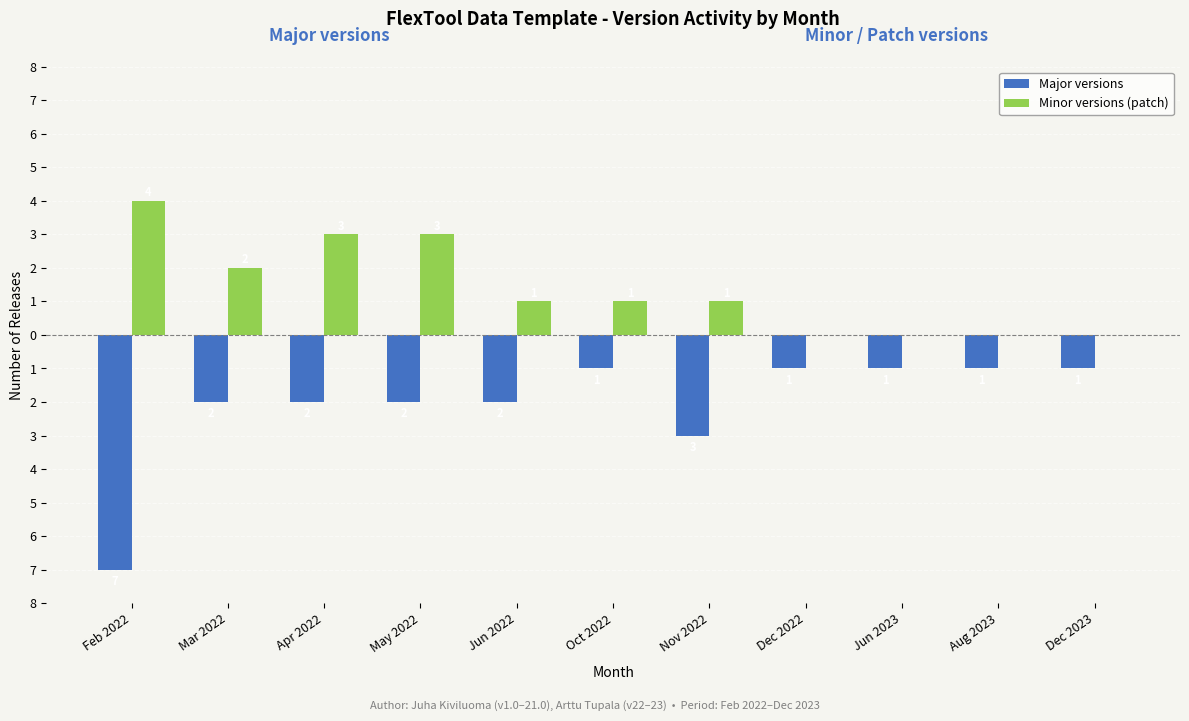

Which series changed the most between Feb 2022 and Jun 2023?

Major versions